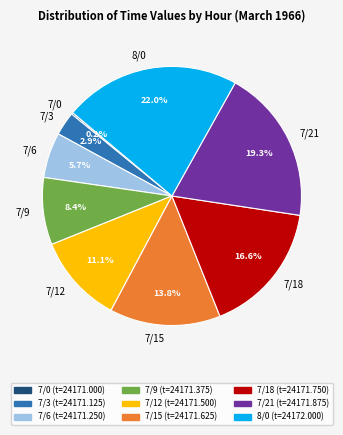

What is the ratio of the value at 7/18 to the value at 7/21?

0.9